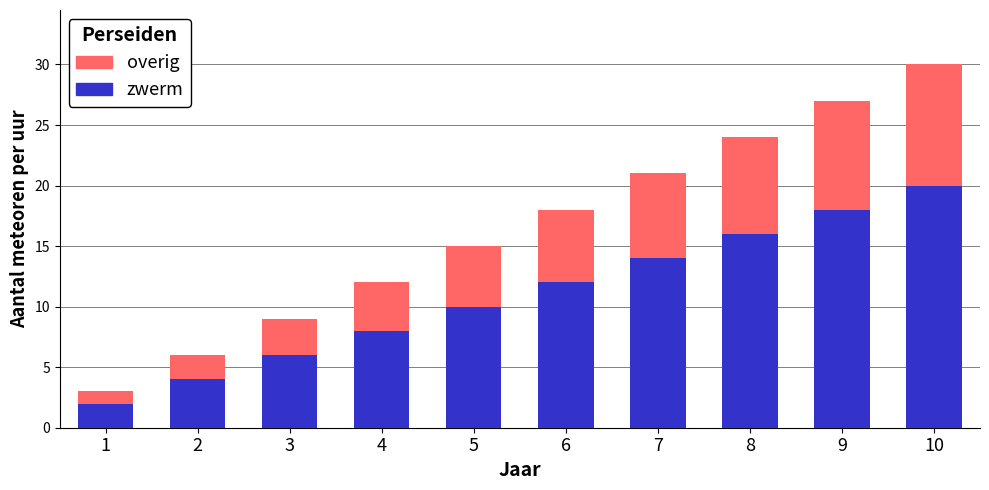

What is the difference between the maximum and minimum values in the overig series?

18